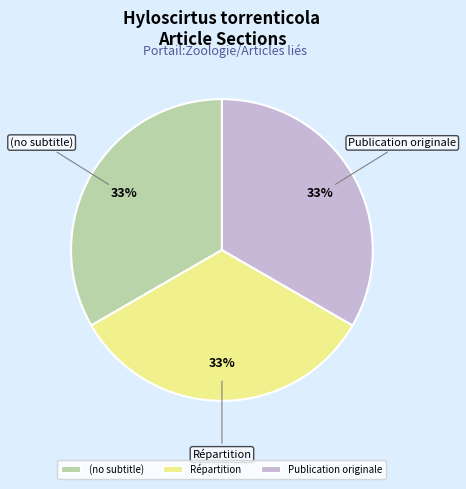

Does Répartition represent more than half of the total?

No